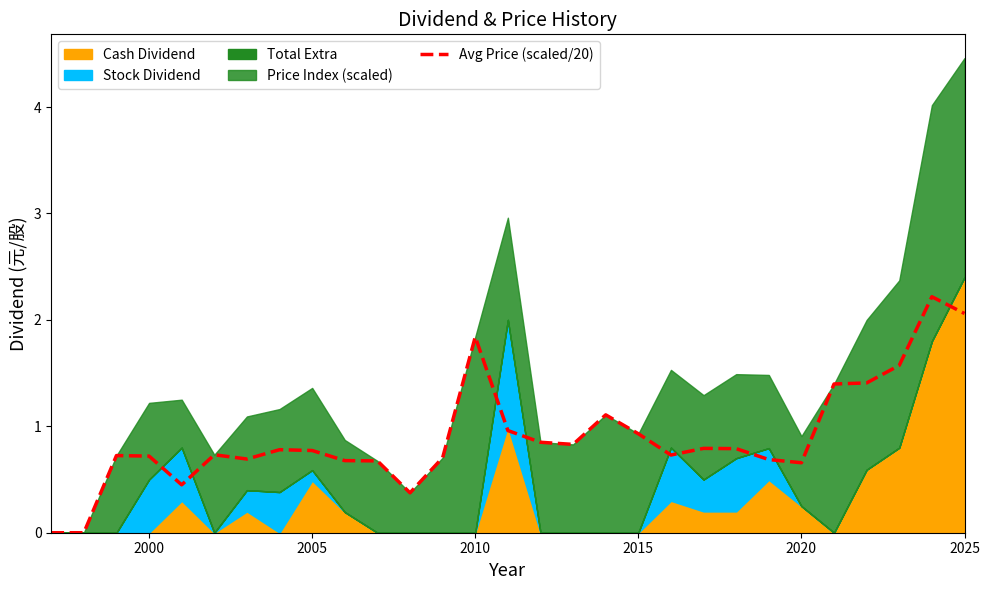

What is the maximum value shown in the chart?

2.2